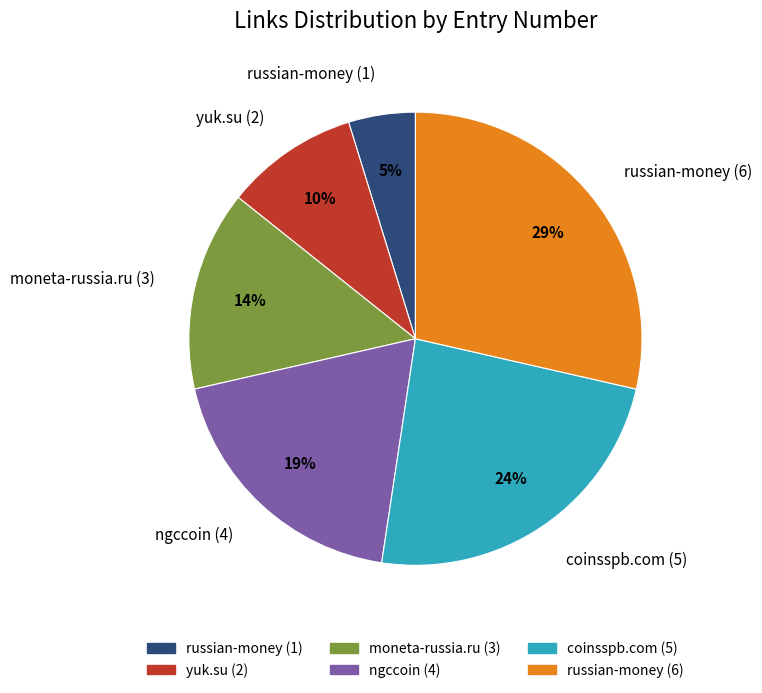

Is there any slice that represents more than half of the pie?

No